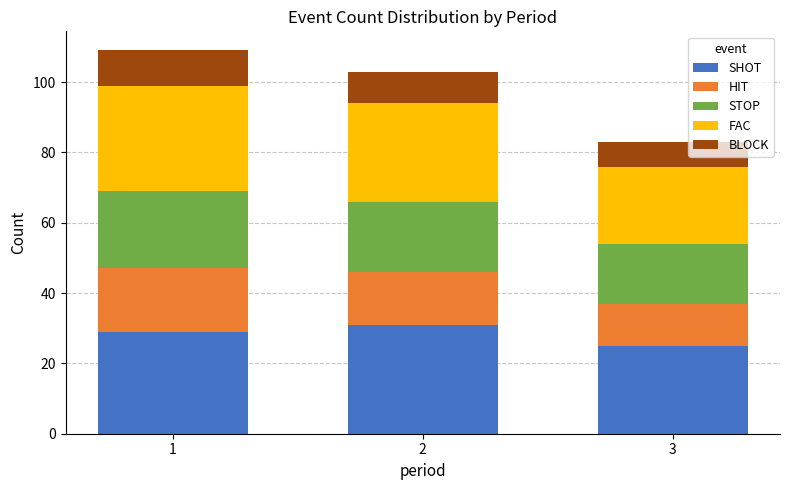

Does the chart contain any negative values?

No